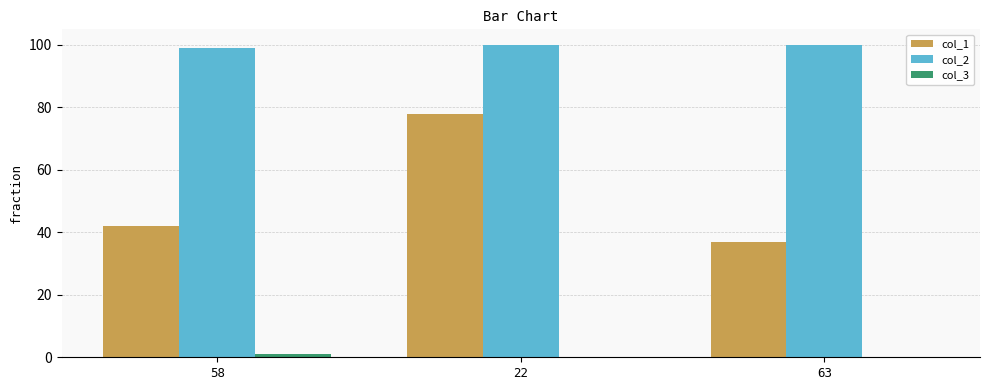

What is the greatest value displayed?

100